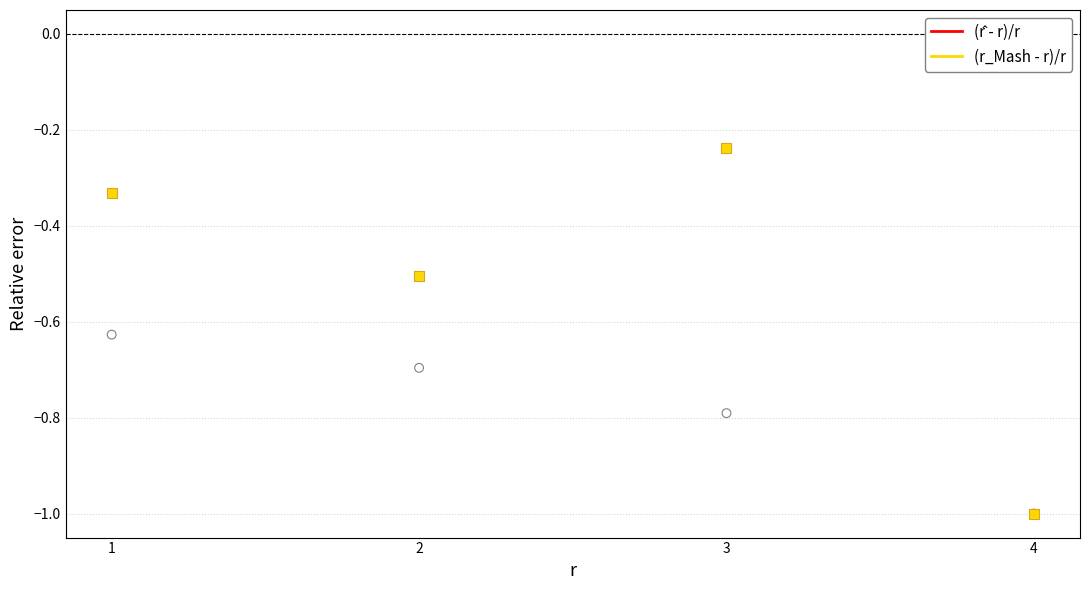

Which series has the largest Y range (max minus min)?

(r_Mash - r)/r